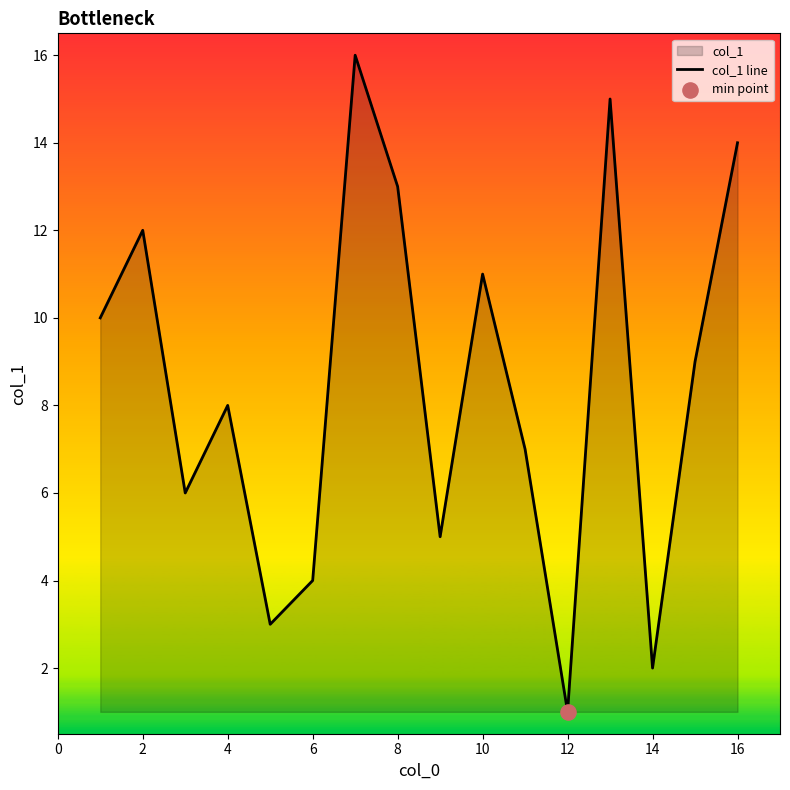

What is the ratio of the value at 12 to the value at 2?

0.1